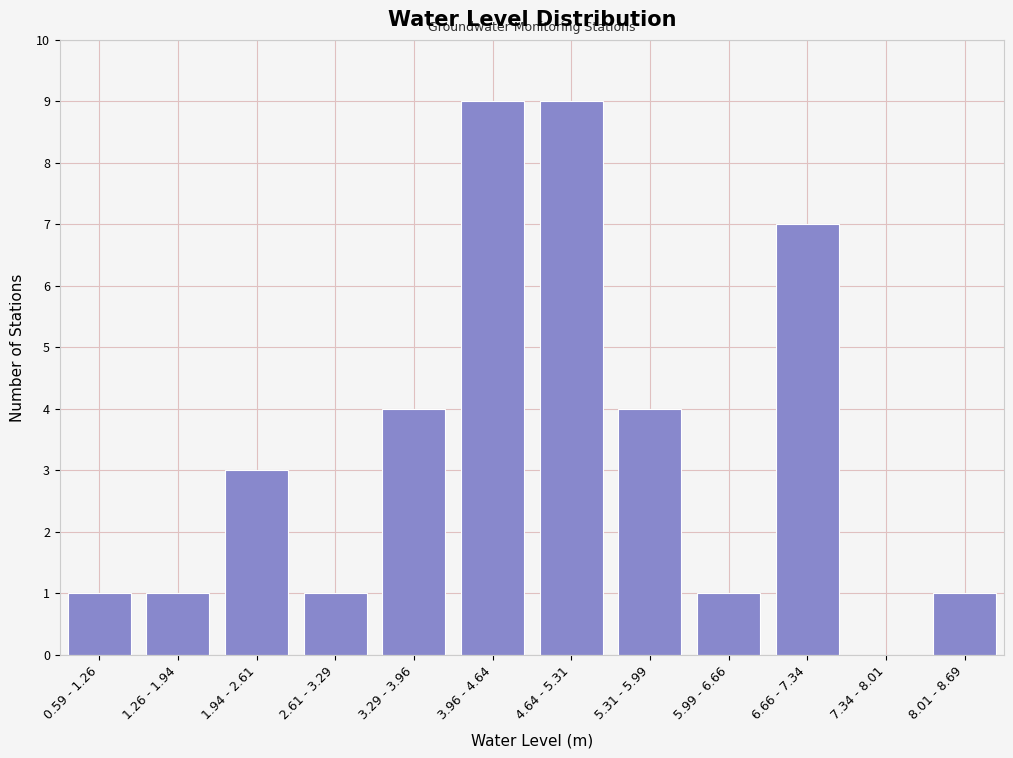

Reading left to right, what are all the values shown in this chart?

0.59 - 1.26=1	1.26 - 1.94=1	1.94 - 2.61=3	2.61 - 3.29=1	3.29 - 3.96=4	3.96 - 4.64=9	4.64 - 5.31=9	5.31 - 5.99=4	5.99 - 6.66=1	6.66 - 7.34=7	7.34 - 8.01=0	8.01 - 8.69=1